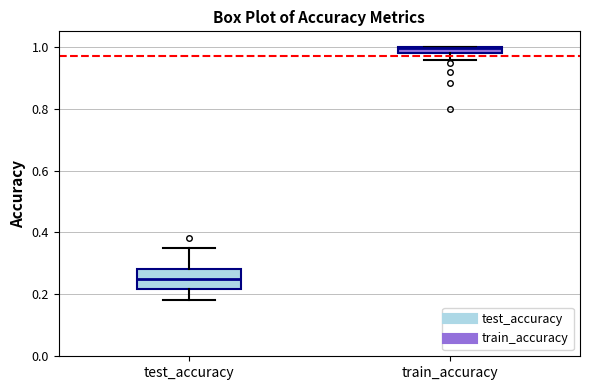

Where does the lower whisker of the box for train_accuracy end on the y-axis? The values are not printed on the chart, so give them approximately, as read against the axis.

0.96